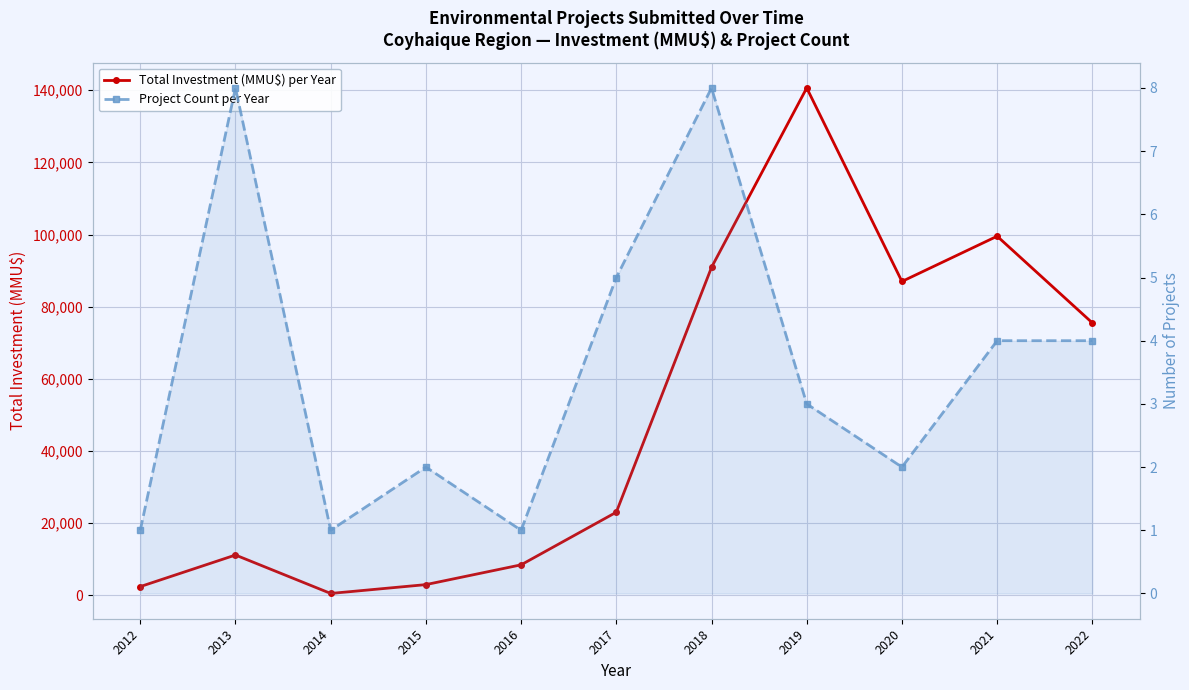

Rank the series by their maximum value, from highest to lowest.

Total Investment (MMU$) per Year, Project Count per Year